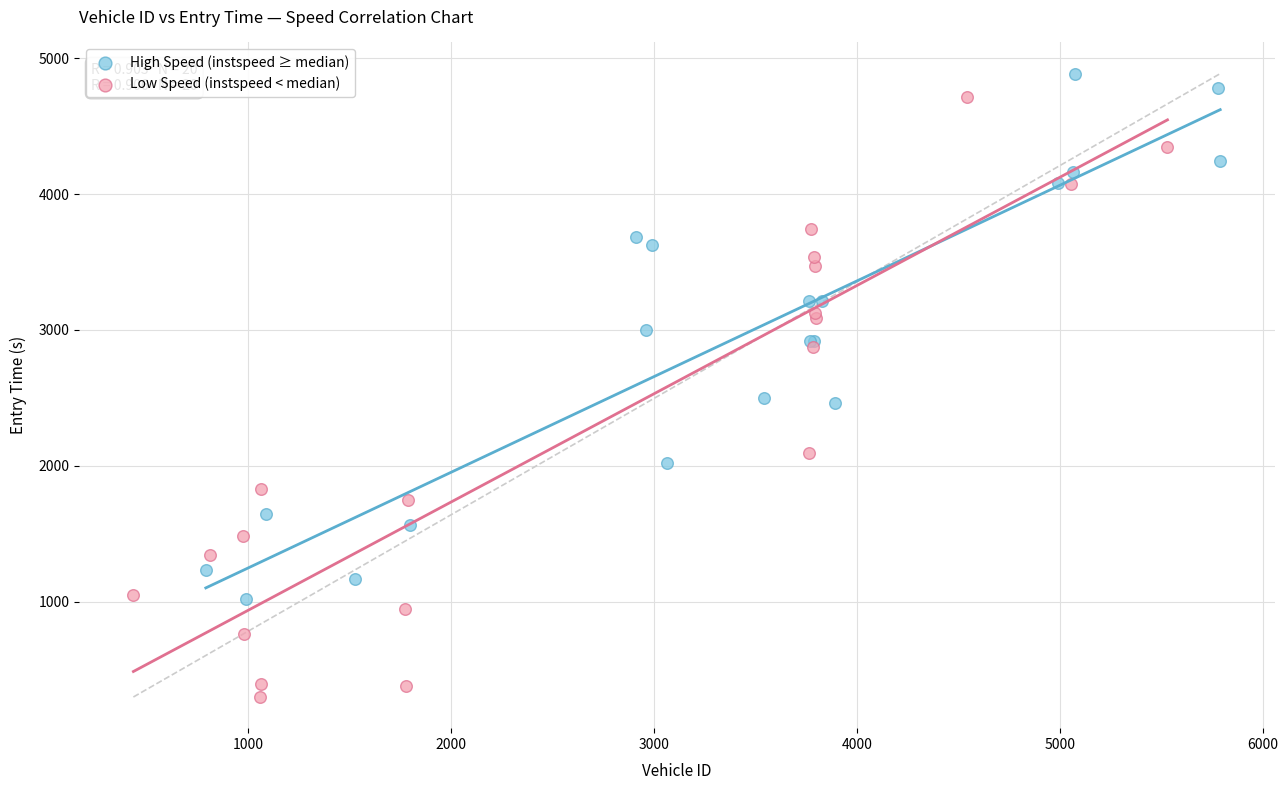

Which series reaches the minimum Y coordinate?

Low Speed (instspeed < median)